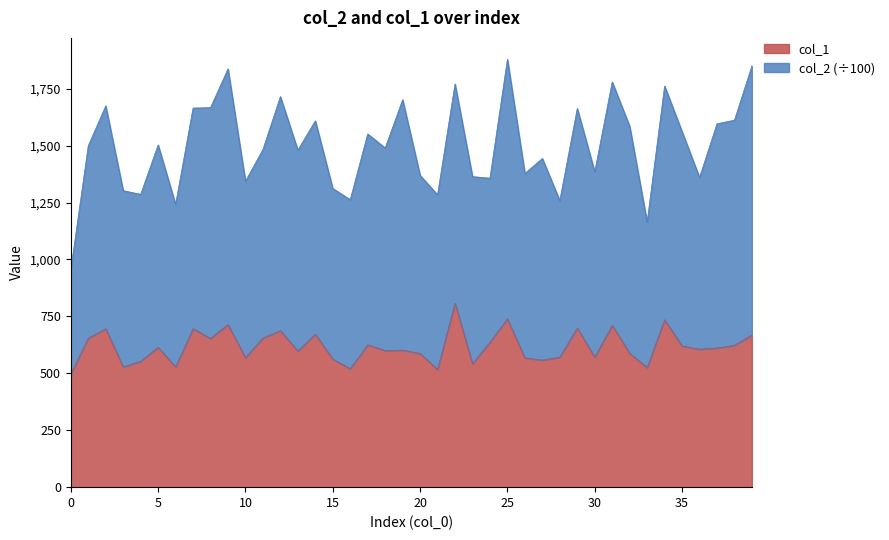

Reading left to right, list all the values displayed in this chart.

497	654	696	528	553	614	528	696	653	714	569	655	687	598	672	562	520	625	600	602	587	517	808	542	637	739	568	558	571	699	571	711	588	525	735	620	606	611	623	668